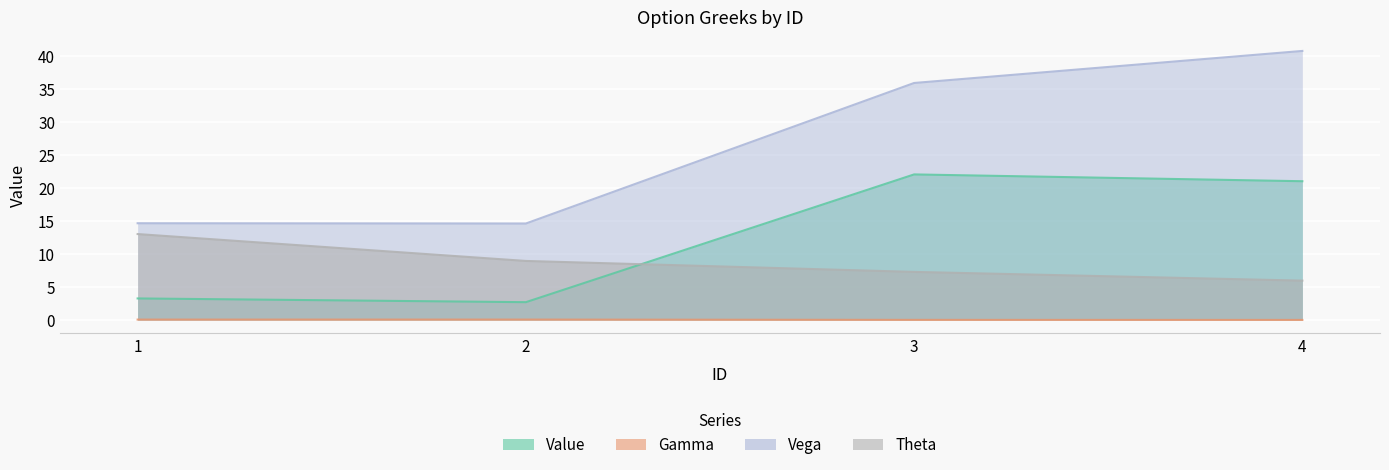

Which series has the largest total across all categories?

Vega